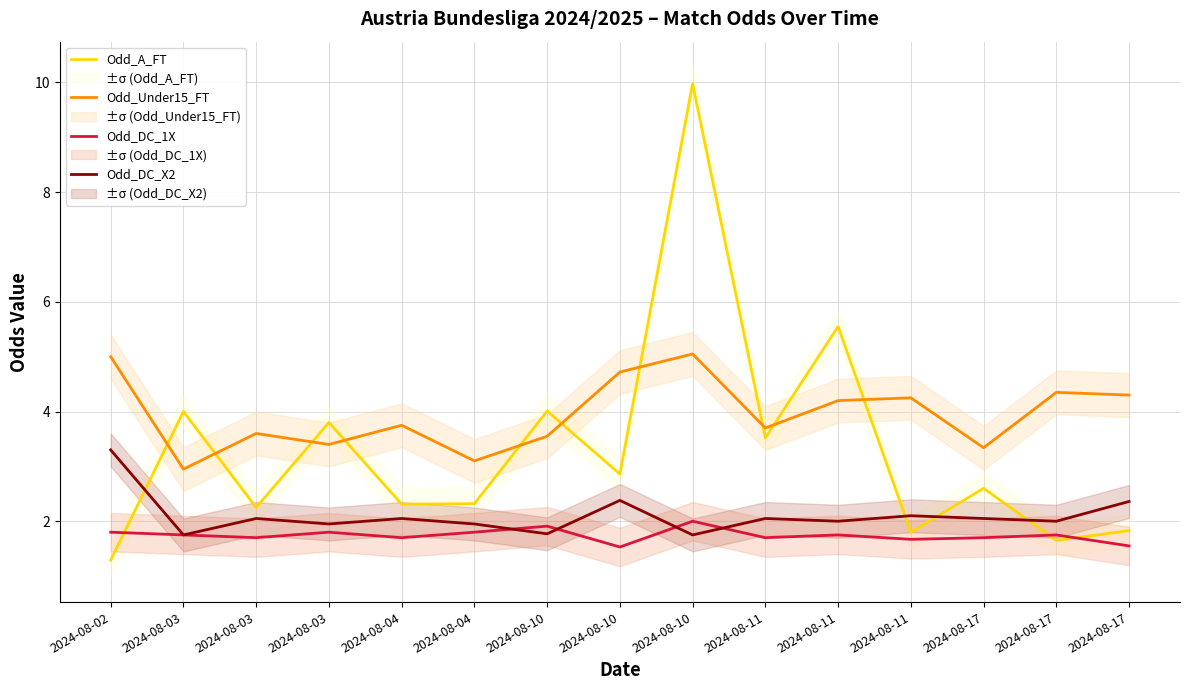

How many values in the Odd_A_FT series are below 2?

4